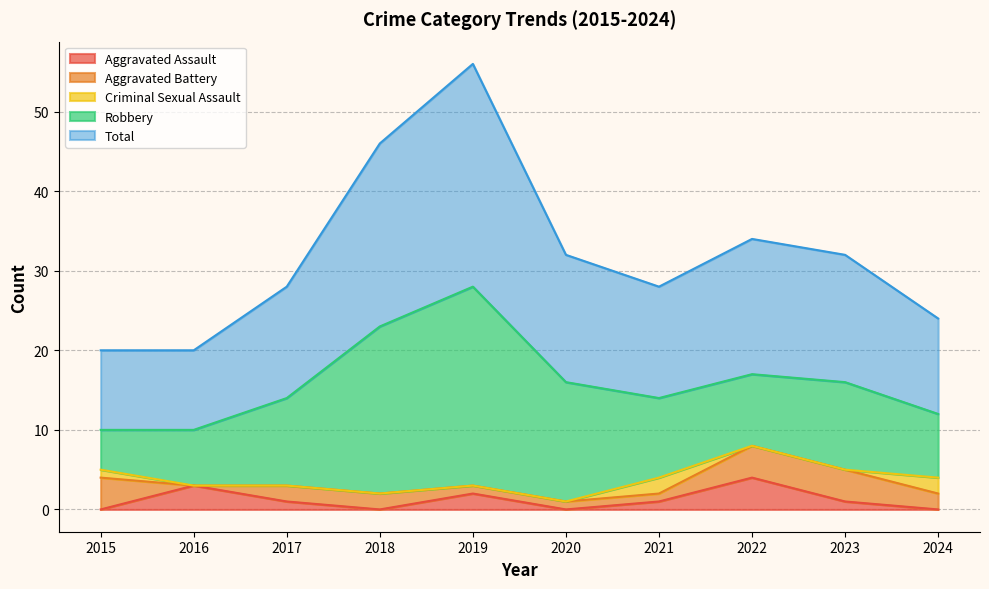

Which label corresponds to the smallest value in the chart?

2015